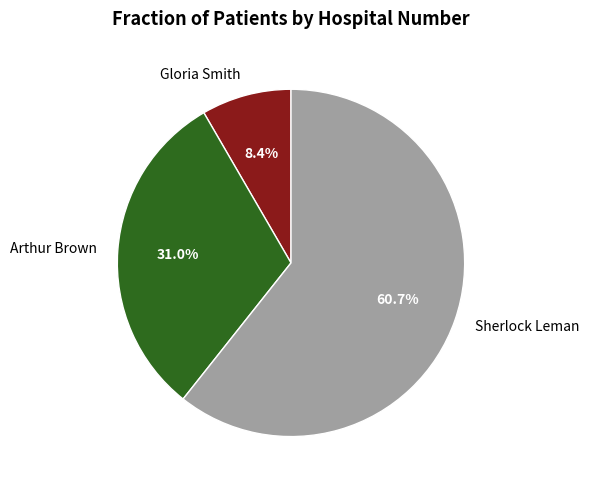

What is the ratio of the value at Arthur Brown to the value at Gloria Smith?

3.7